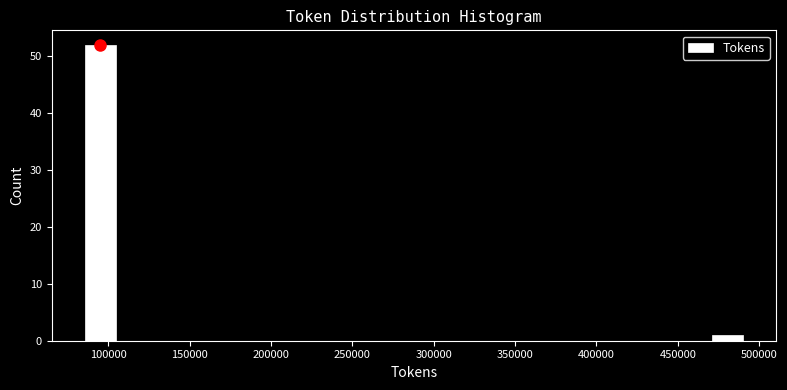

Over which range of the x-axis is the bar tallest?

85000 to 105000